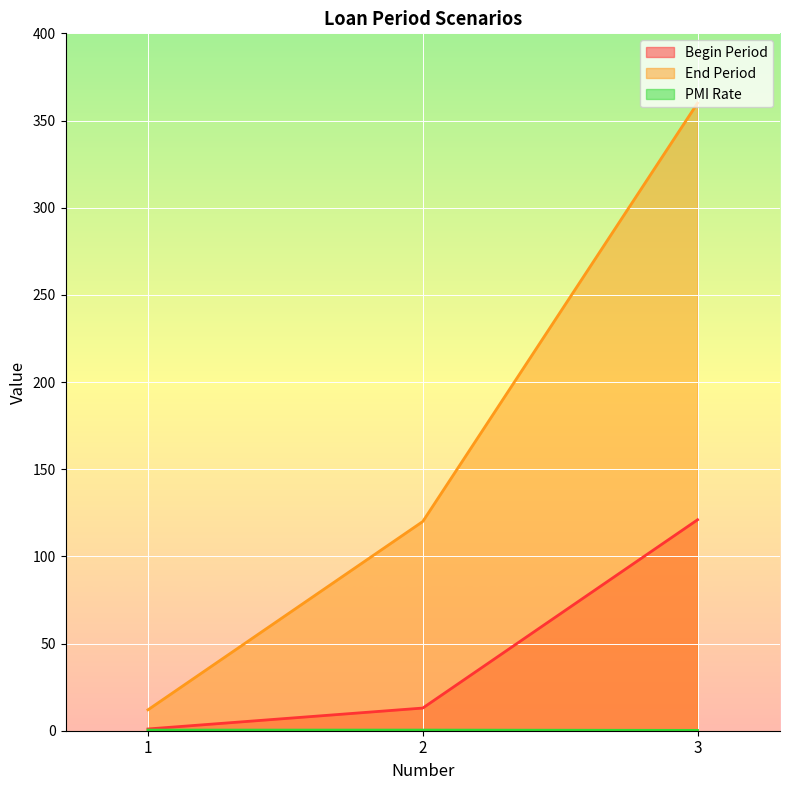

Count the number of categories in the chart.

3